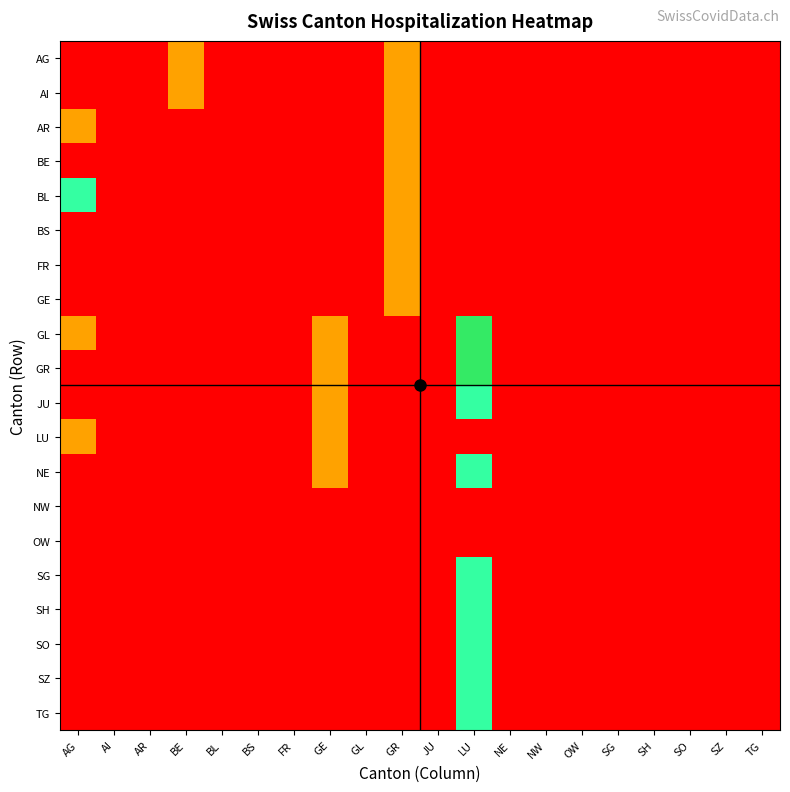

What is the difference between the highest and lowest values at GR?

1